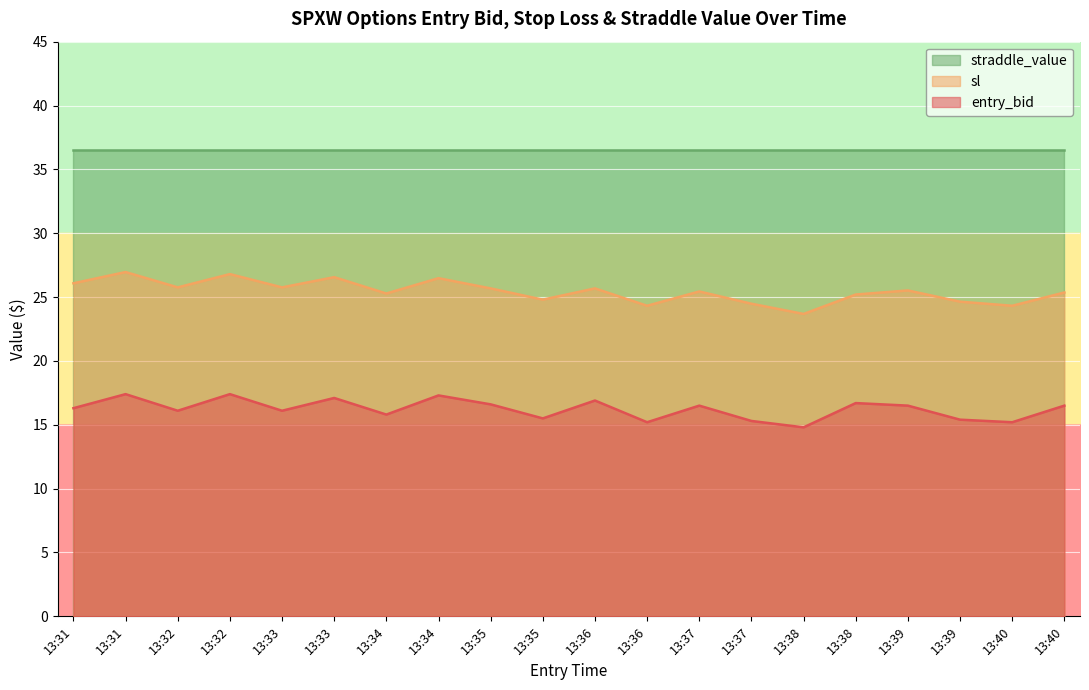

What are all the series names shown in the legend?

straddle_value, sl, entry_bid